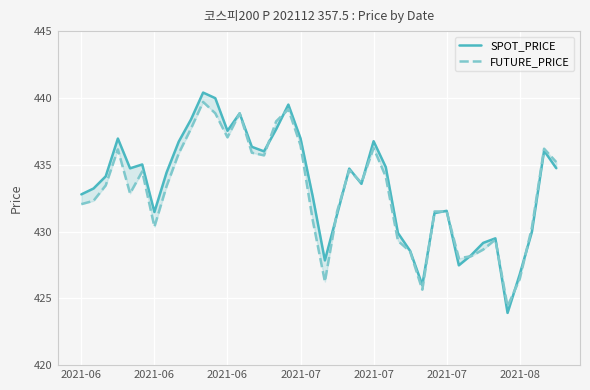

What is the smallest value displayed?

423.9